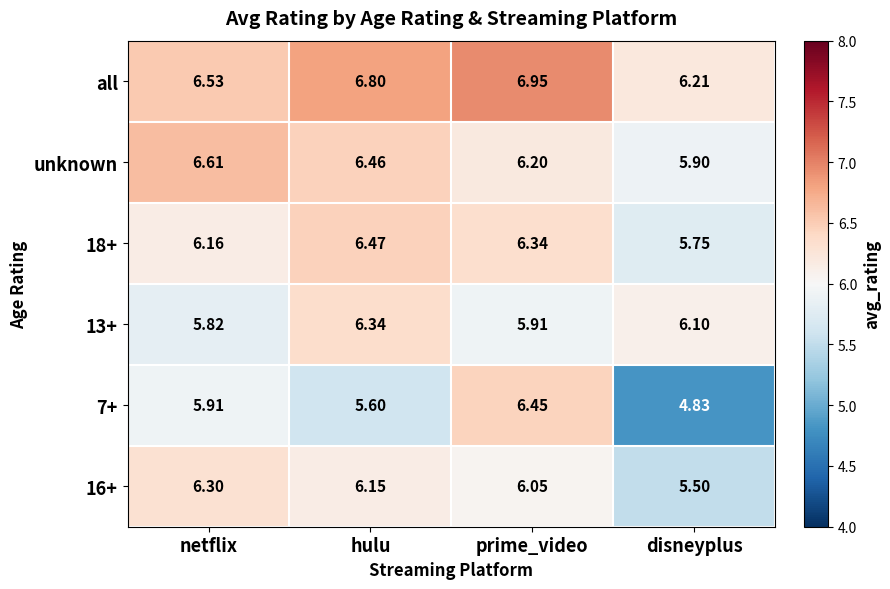

Count the number of categories in the chart.

4